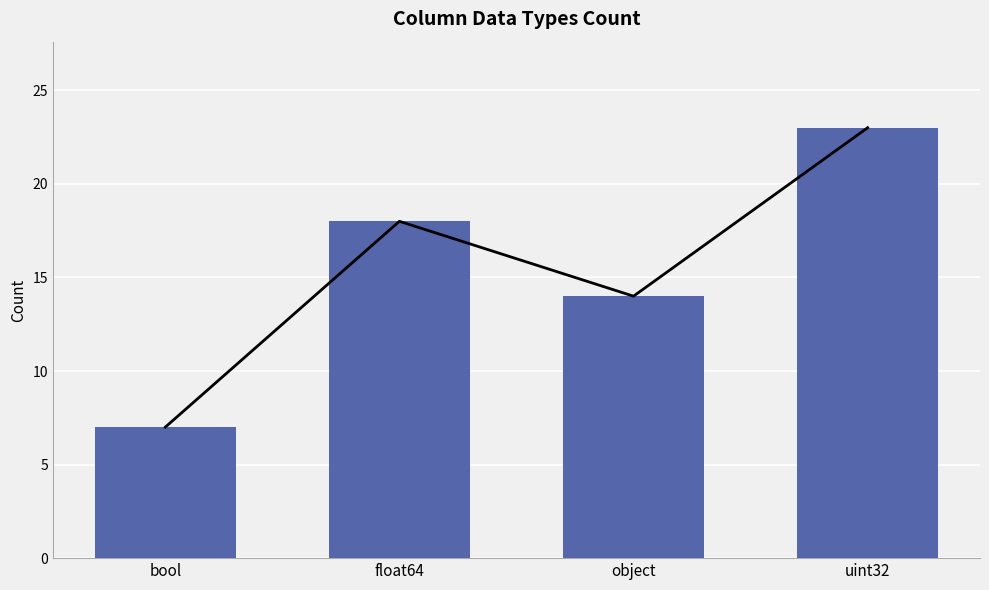

Where does the data first go above 18?

uint32